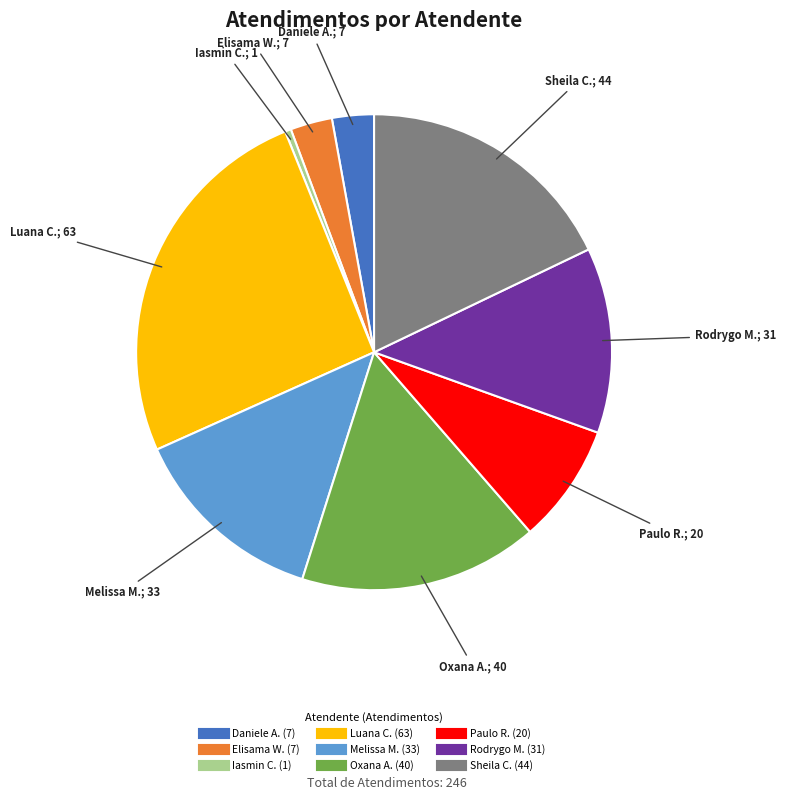

Does any single category account for the majority?

No